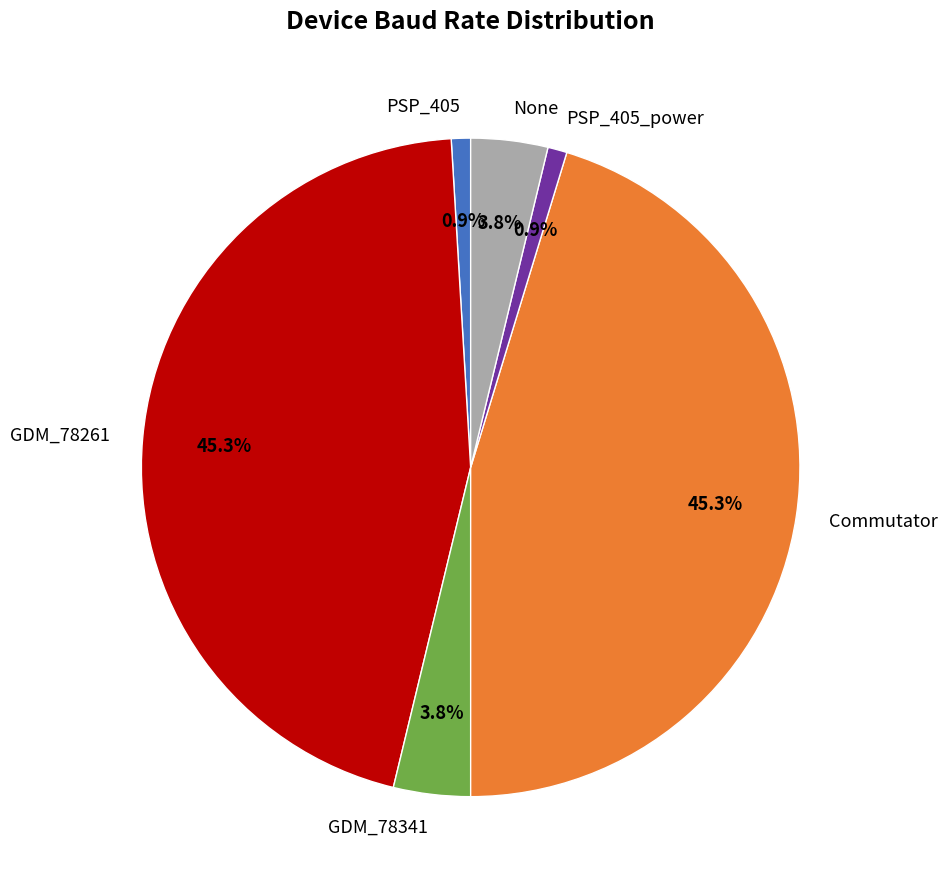

Does any single category account for the majority?

No